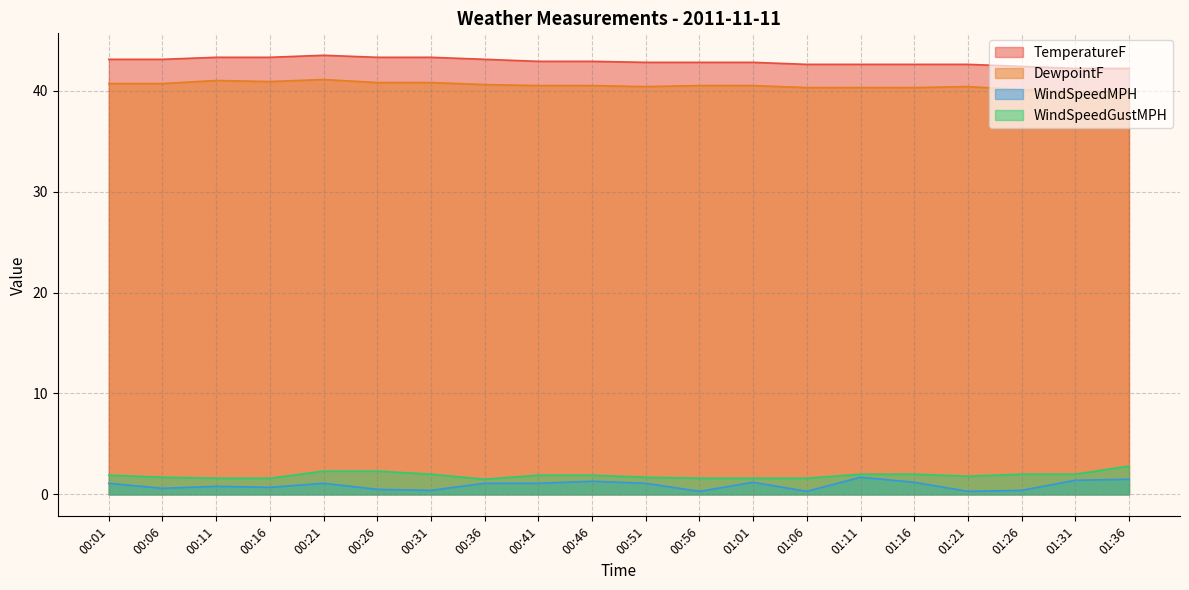

The value of TemperatureF at 01:31 is 42.2. True or false?

True